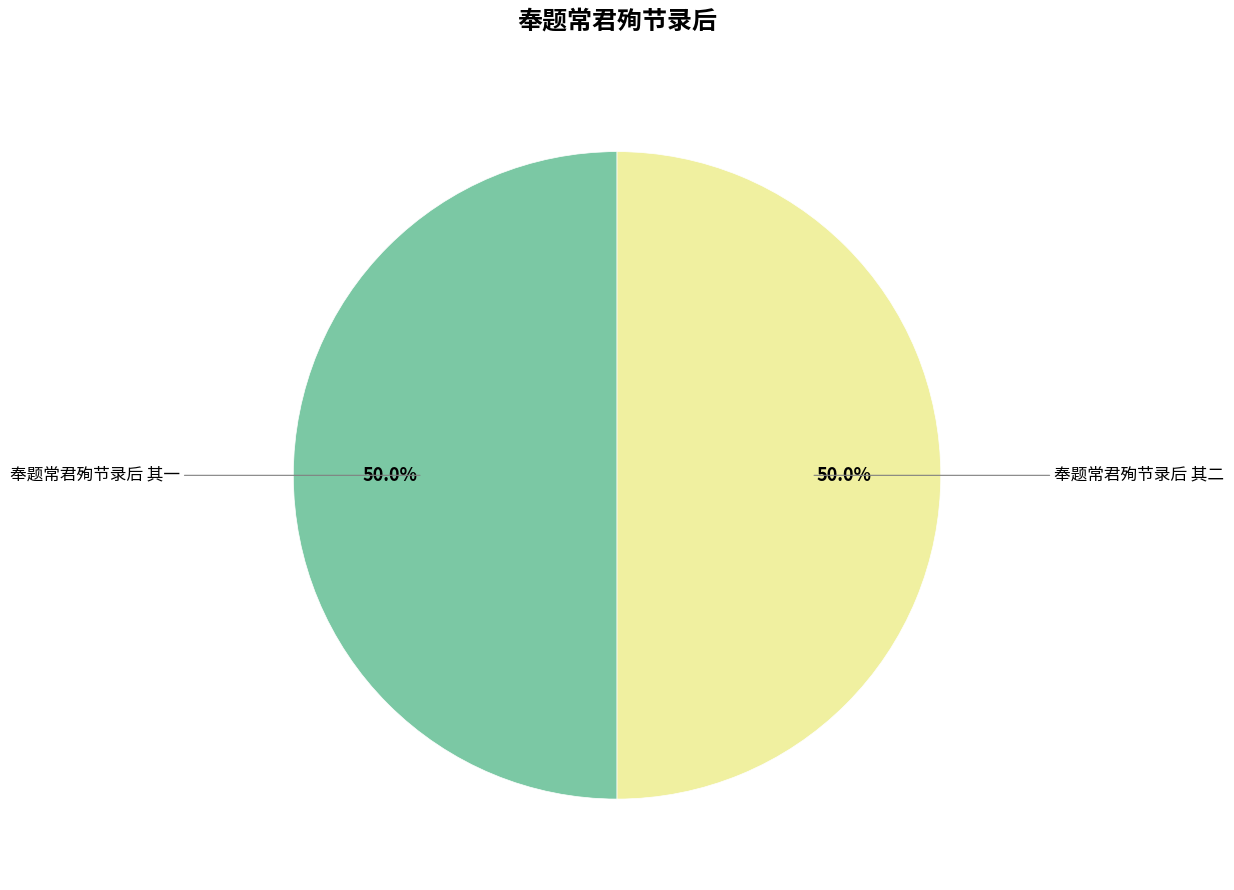

Approximately how many times larger is the value at 奉题常君殉节录后 其一 compared to 奉题常君殉节录后 其二?

1.0